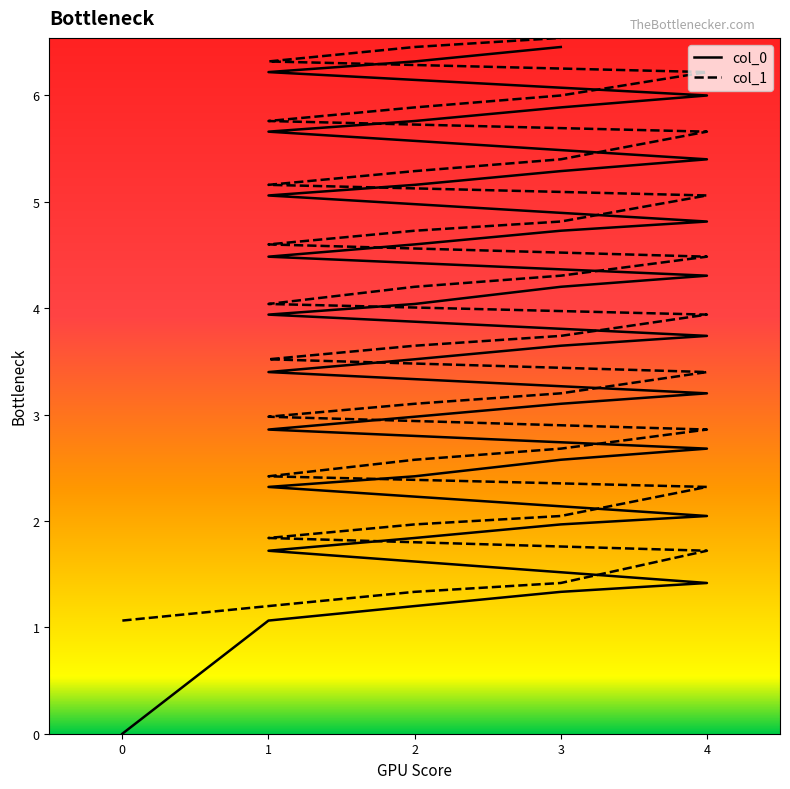

Reading left to right, extract all data points from this chart.

col_0: 0.0	1.1	1.2	1.3	1.4	1.7	1.8	2.0	2.0	2.3	2.4	2.6	2.7	2.9	3.0	3.1	3.2	3.4	3.5	3.6	3.7	3.9	4.0	4.2	4.3	4.5	4.6	4.7	4.8	5.1	5.2	5.3	5.4	5.7	5.8	5.9	6.0	6.2	6.3	6.5
col_1: 1.1	1.2	1.3	1.4	1.7	1.8	2.0	2.0	2.3	2.4	2.6	2.7	2.9	3.0	3.1	3.2	3.4	3.5	3.6	3.7	3.9	4.0	4.2	4.3	4.5	4.6	4.7	4.8	5.1	5.2	5.3	5.4	5.7	5.8	5.9	6.0	6.2	6.3	6.5	6.5